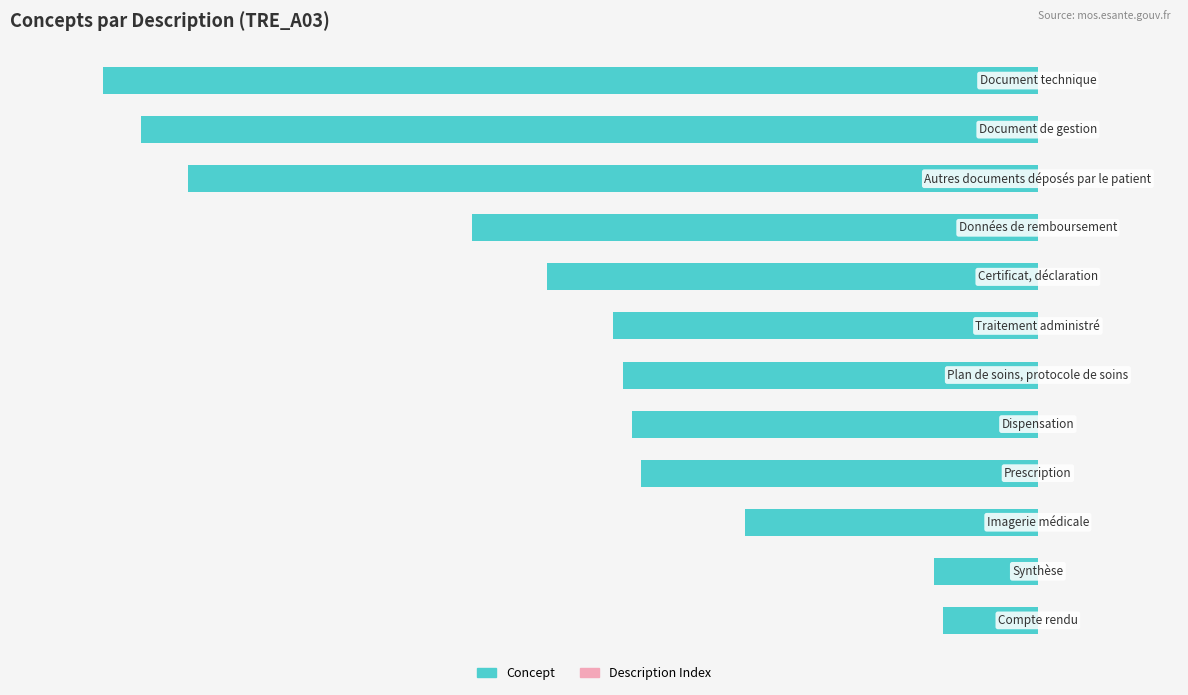

What is the minimum value shown in the chart?

-100.0